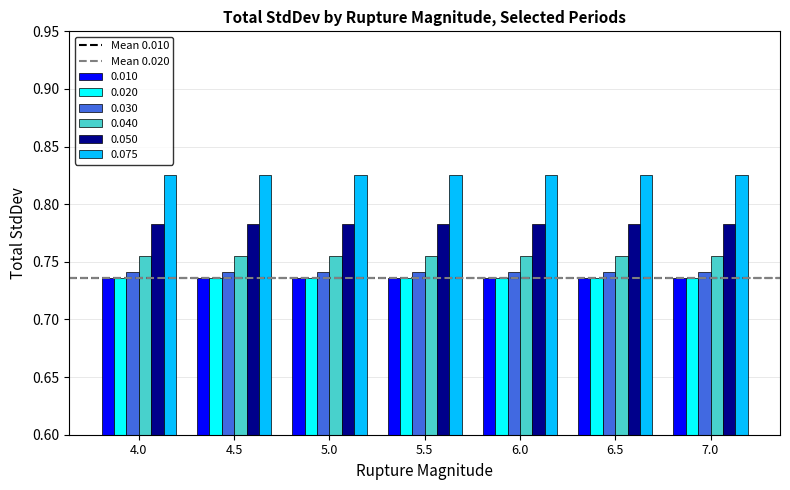

True or false: 0.040 has a value of 1.2 at 4.0.

False